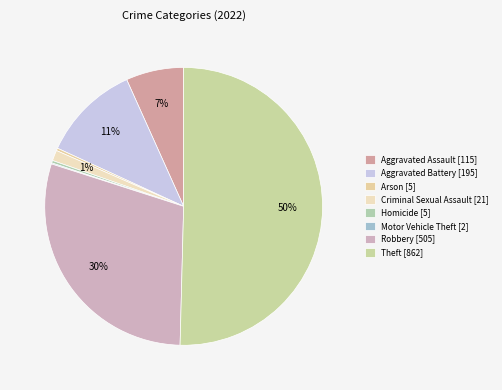

Is there any slice that represents more than half of the pie?

Yes